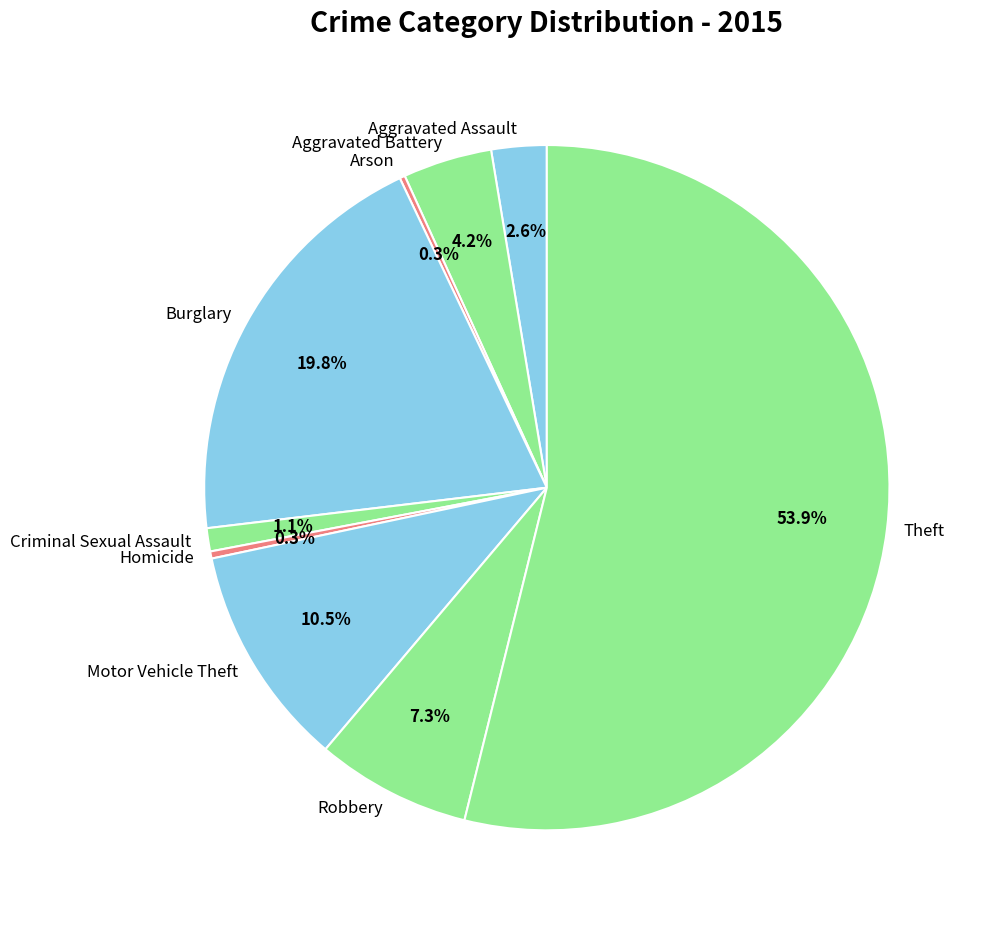

Which category accounts for the majority?

Theft